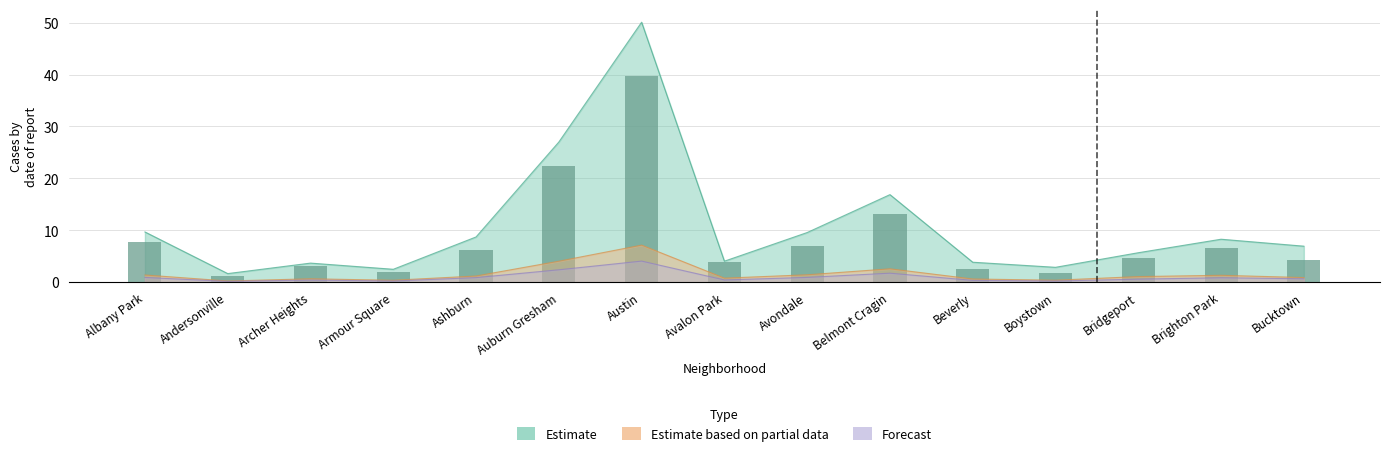

Read the 2022 value at Auburn Gresham.

4.0